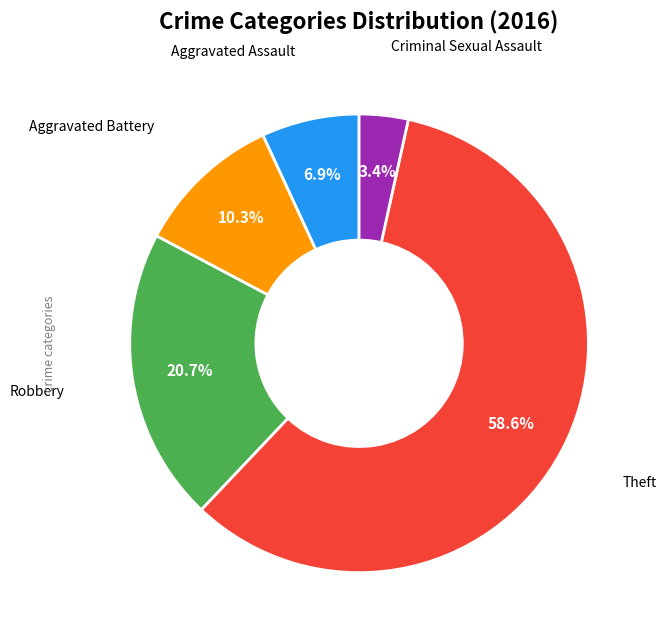

Count the number of slices in the pie.

5